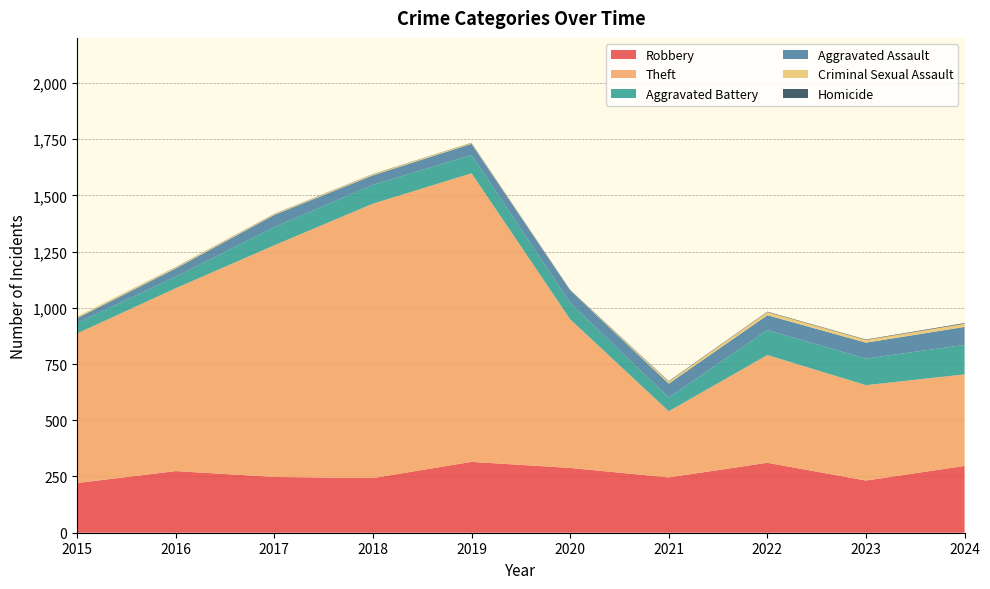

Reading left to right, transcribe all the data shown in this chart.

Robbery: 221	274	248	243	315	288	246	311	232	297
Theft: 665	813	1030	1220	1283	661	294	479	424	407
Aggravated Battery: 47	51	81	84	81	73	61	111	118	131
Aggravated Assault: 21	37	54	42	50	55	62	66	71	80
Criminal Sexual Assault: 7	5	4	5	4	0	9	14	12	14
Homicide: 0	1	1	1	1	2	2	2	2	3